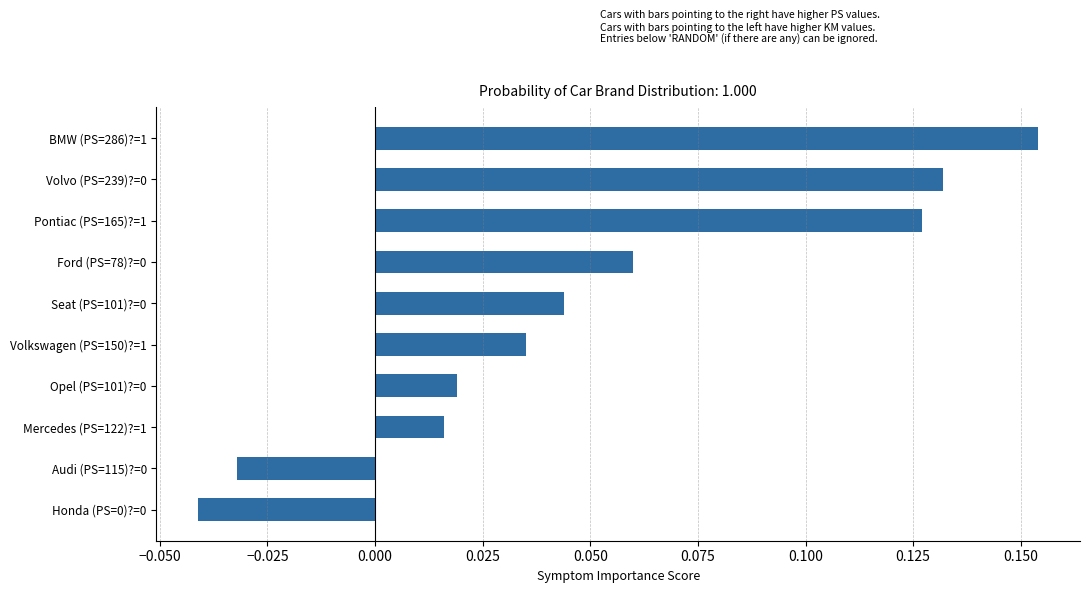

Which category has the highest value across all series?

BMW (PS=286)?=1